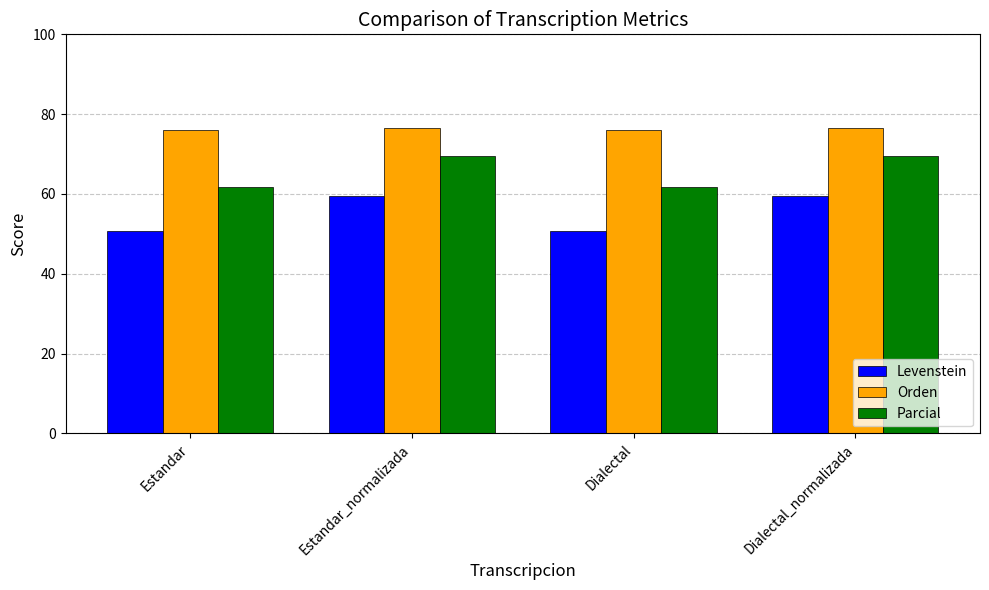

The value of Parcial at Estandar is 38.9. True or false?

False